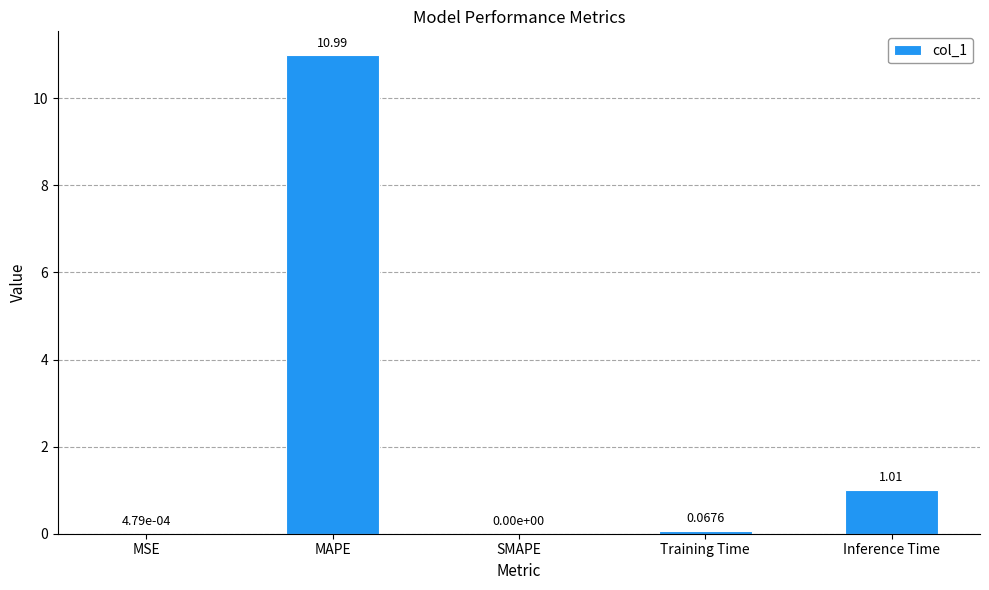

At which label is the value closest to 5?

Inference Time